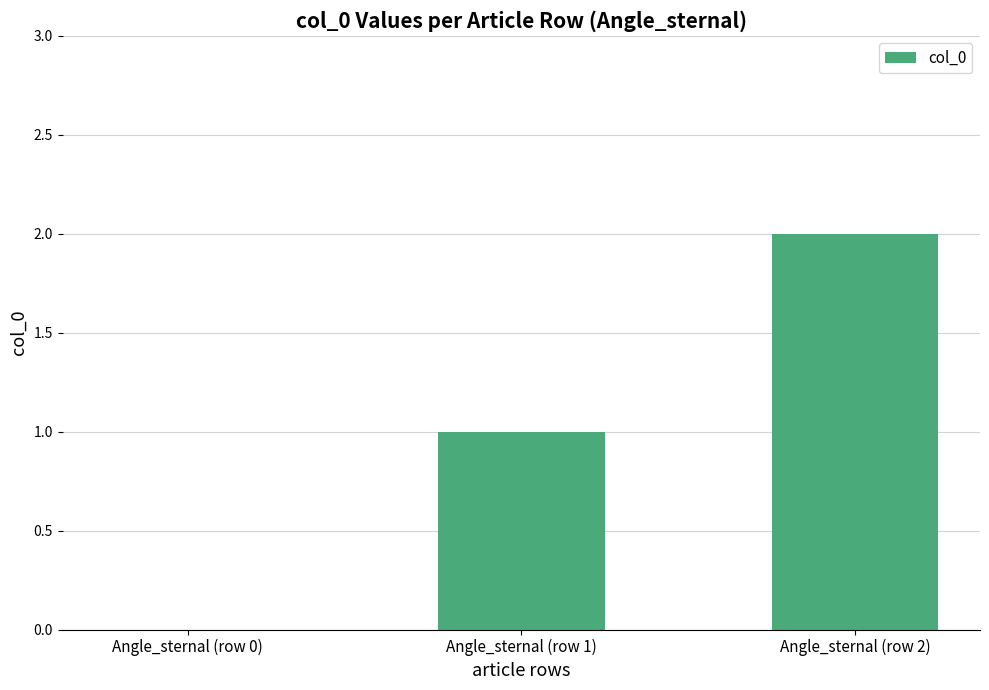

Are the bars horizontal?

No